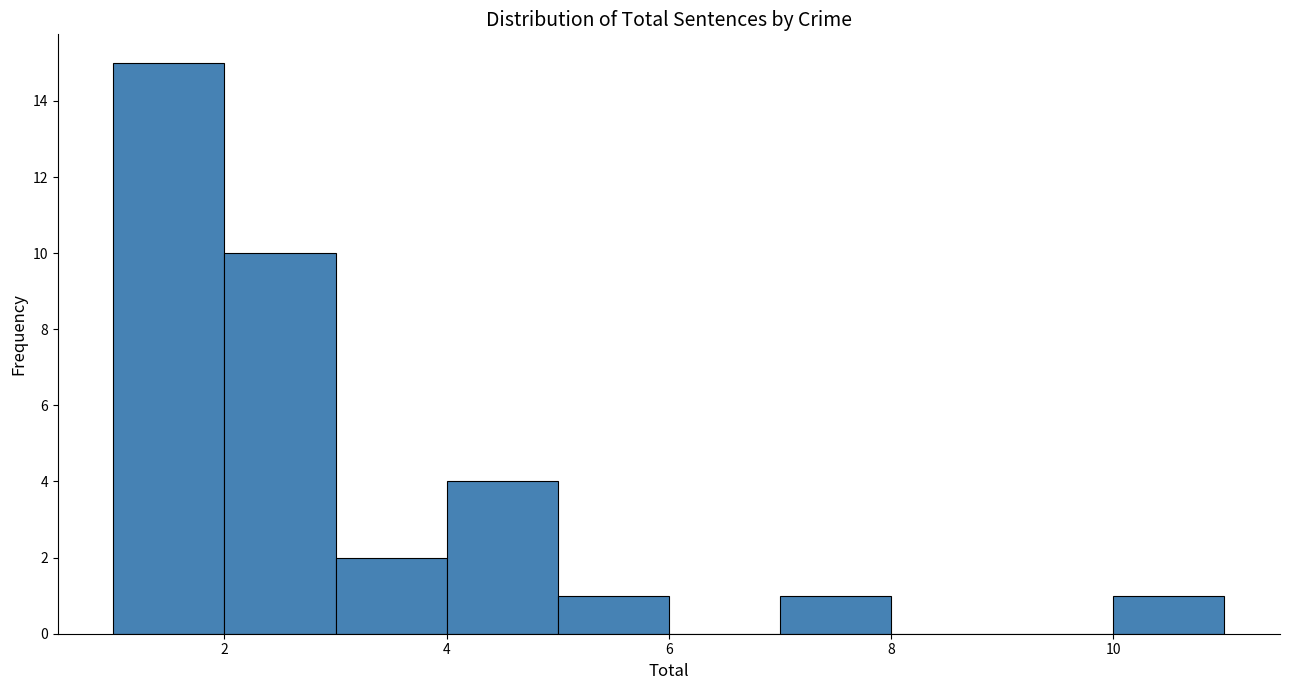

What is the height of the bar covering 2 to 3 on the x-axis? The values are not printed on the chart, so give them approximately, as read against the axis.

10